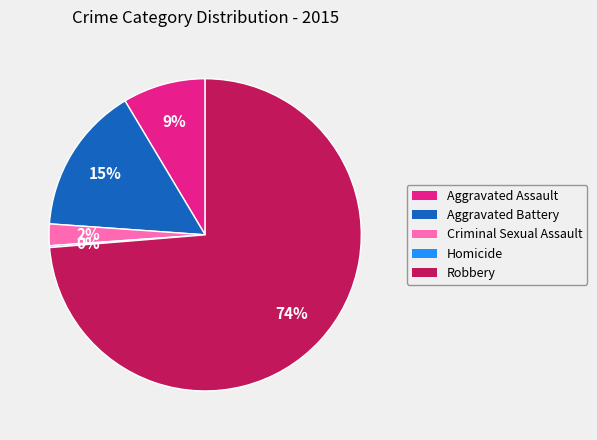

The Aggravated Battery slice represents 15% of the pie. True or false?

True